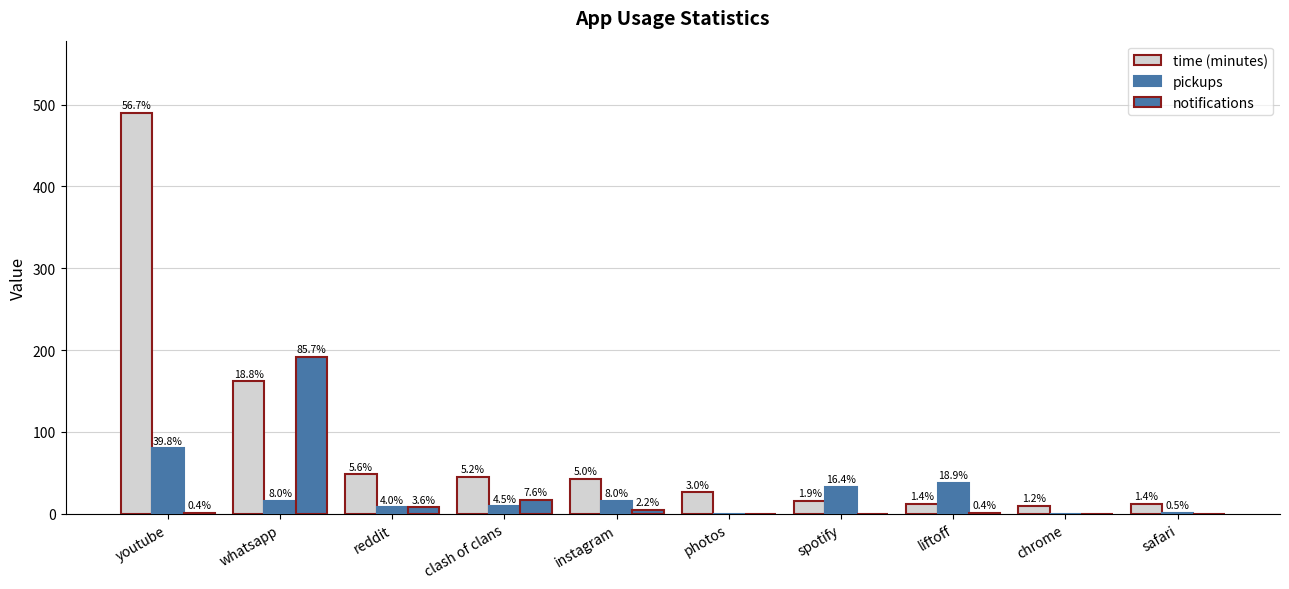

How many groups of bars are there?

10